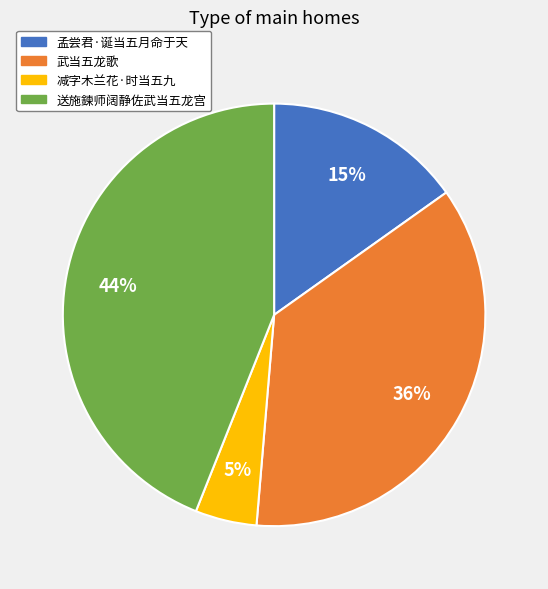

Does 武当五龙歌 account for over 50% of the chart?

No